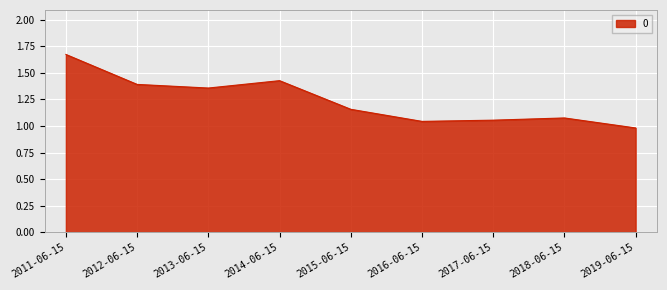

True or false: the data has more than 2 interior local peaks.

False